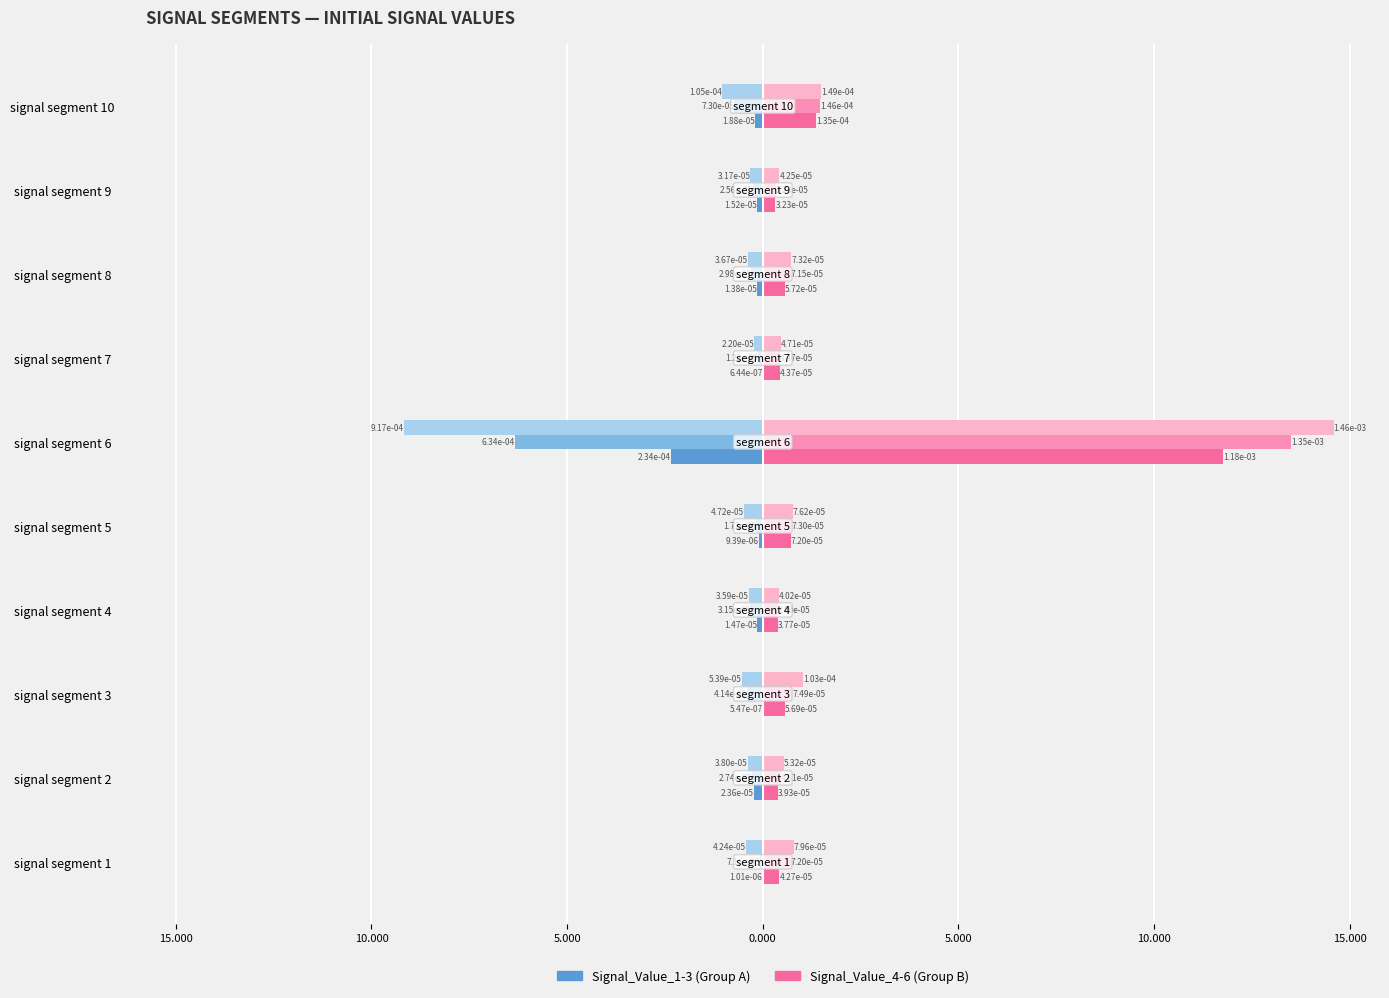

Is it true that Signal_Value_5 equals 2.1 at signal segment 10?

False